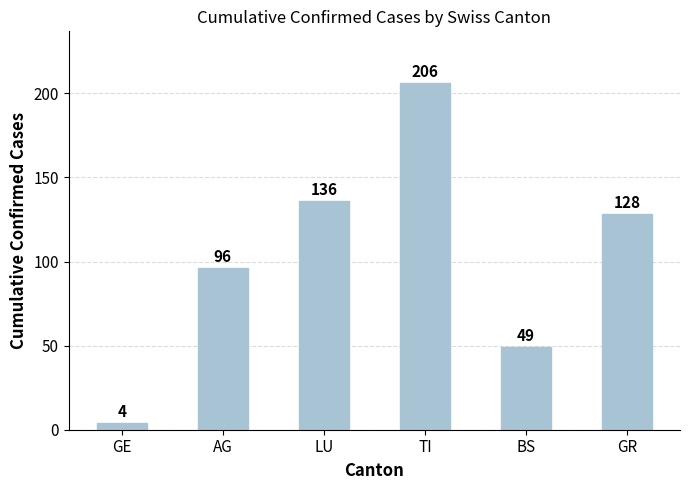

What is the label of the 6th bar from the right?

GE